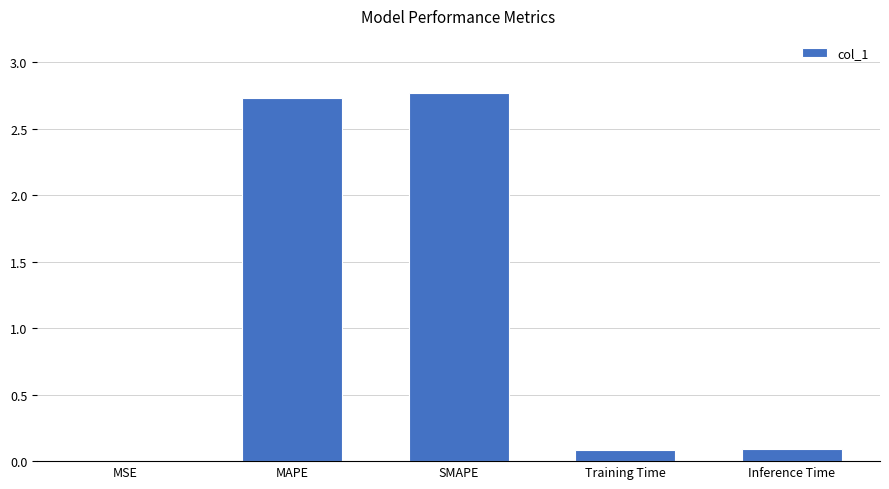

True or false: the data shows 2.8 at SMAPE.

True